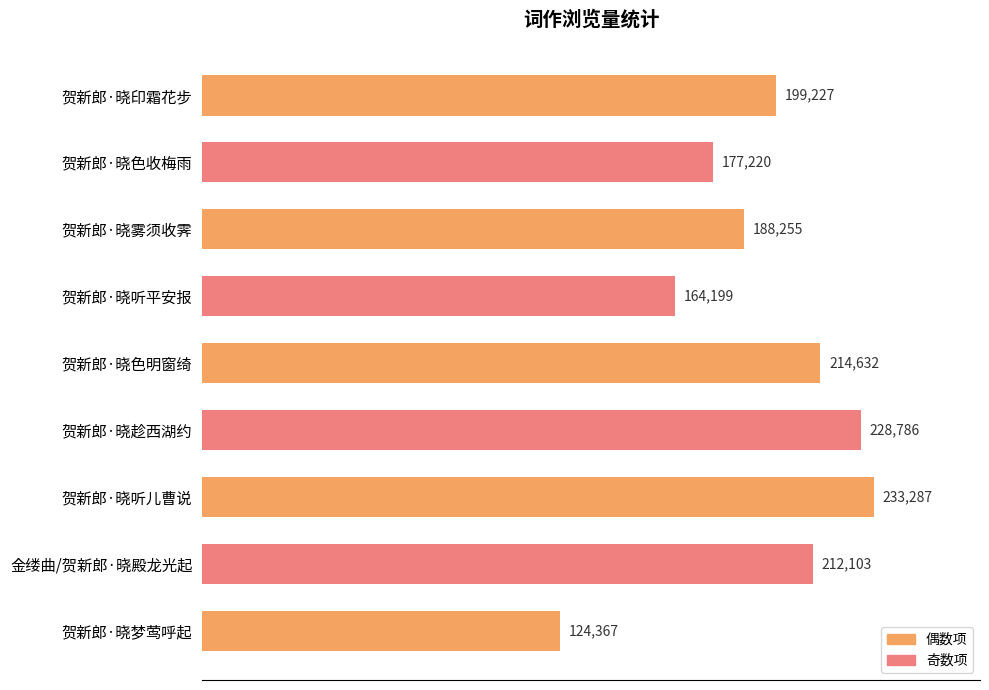

Which has a higher value, 贺新郎·晓色明窗绮 or 贺新郎·晓听平安报?

贺新郎·晓色明窗绮